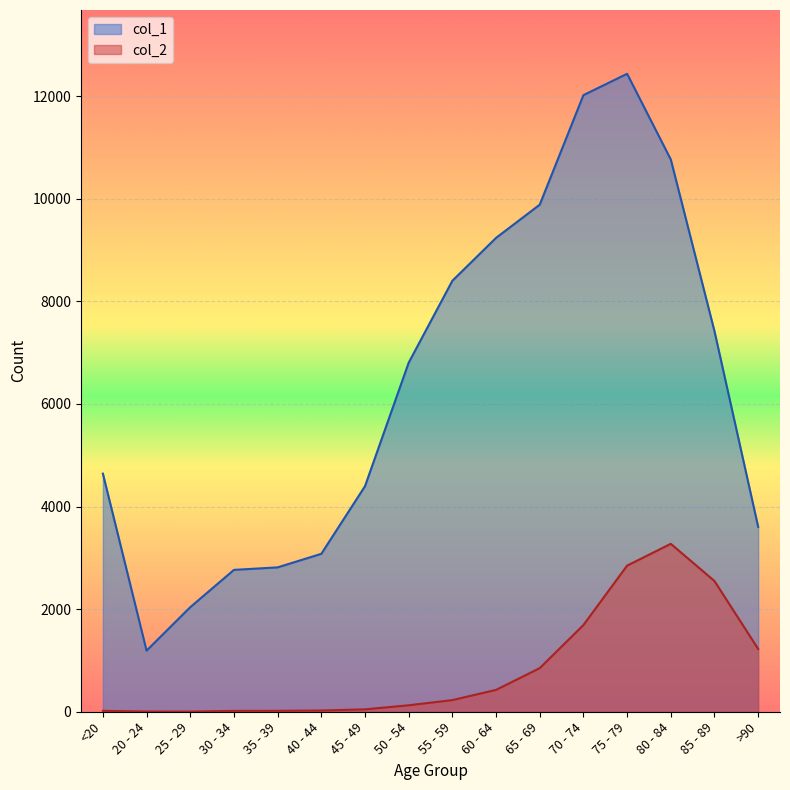

At which label is col_1 closest to 6812?

50 - 54